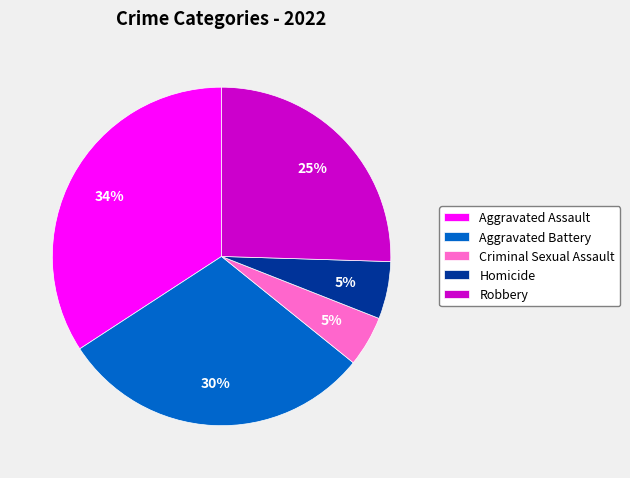

To the nearest percent, what is the average slice percentage?

20%